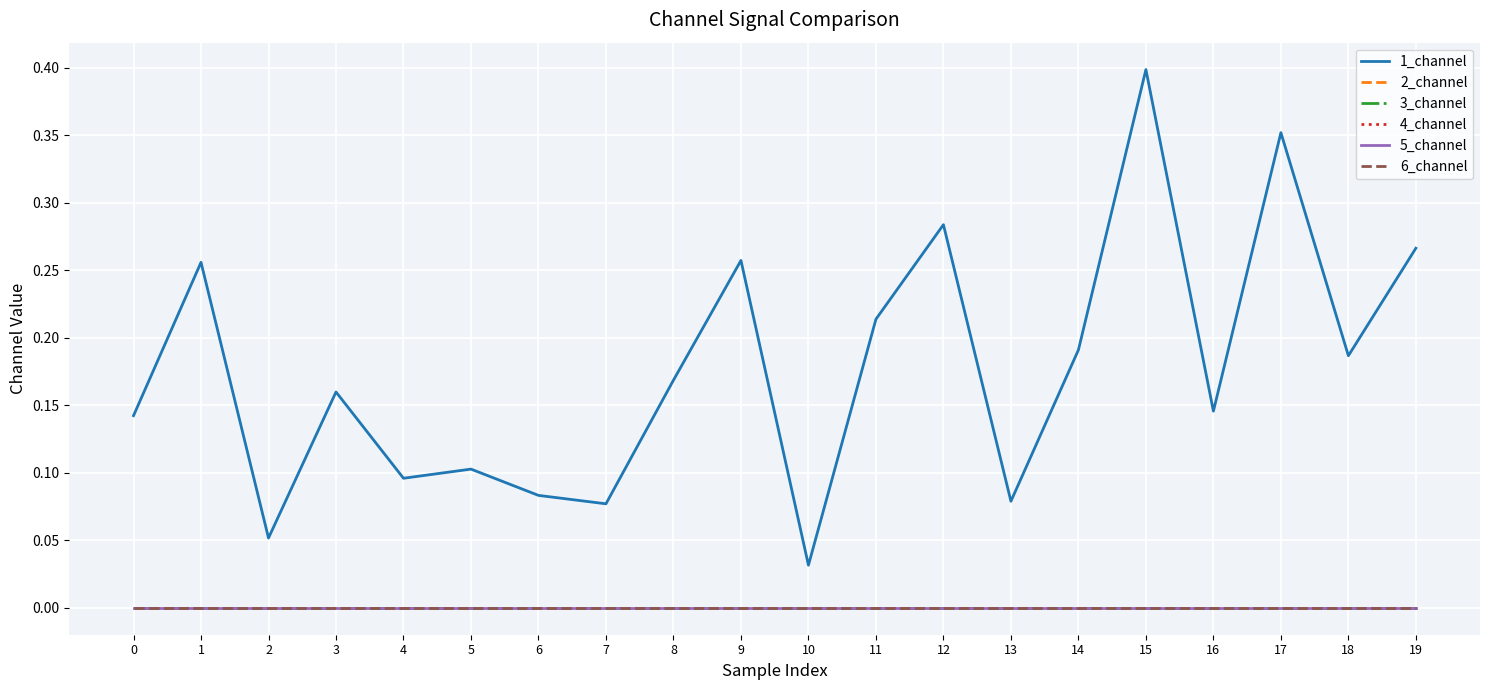

Rank the series at 15 from highest to lowest value.

1_channel, 2_channel, 3_channel, 4_channel, 5_channel, 6_channel